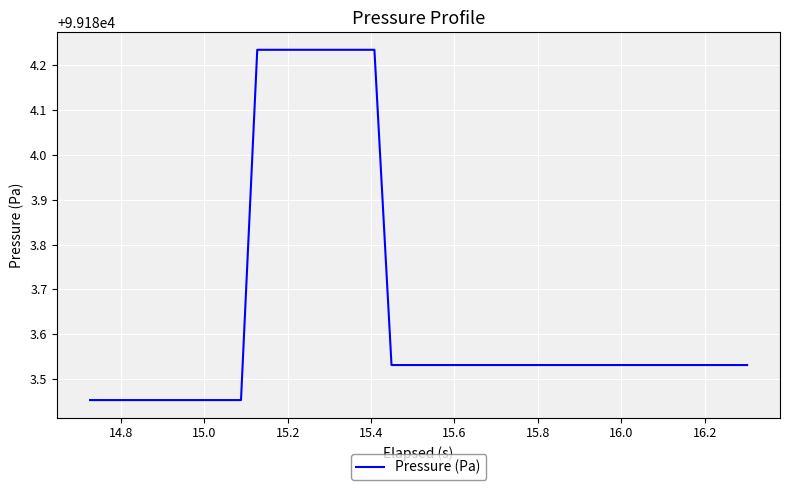

What is the difference between the maximum and minimum values?

0.8